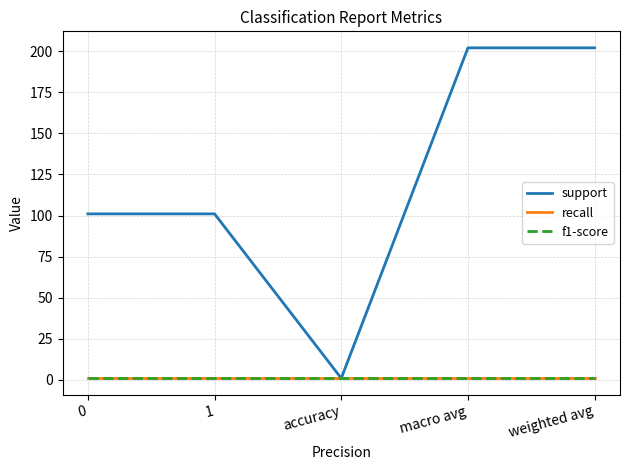

True or false: support has more than 0 points higher than both neighbors.

False